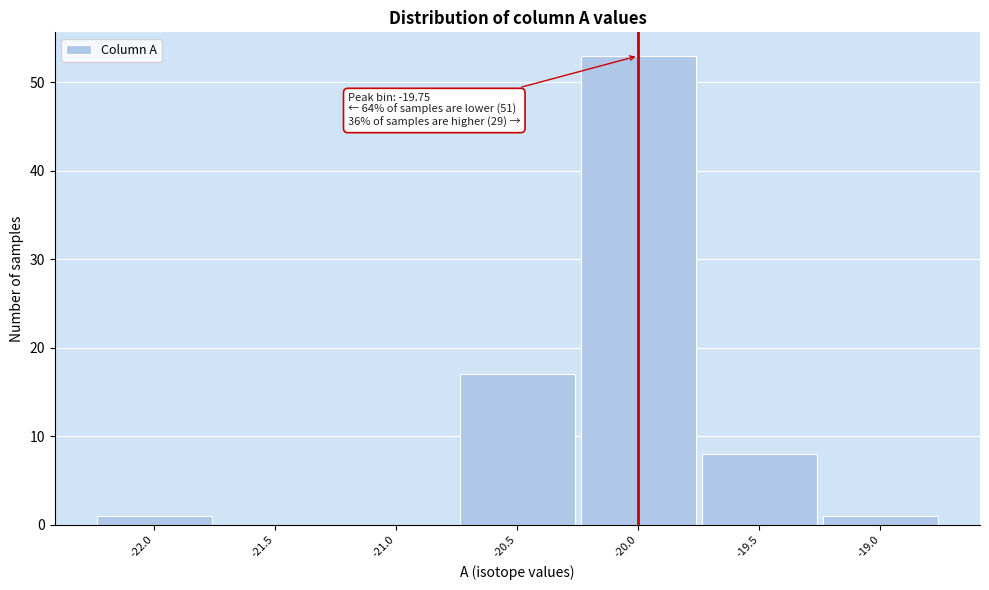

Reading right to left, transcribe all the data shown in this chart.

-19.0=1	-19.5=8	-20.0=53	-20.5=17	-21.0=0	-21.5=0	-22.0=1